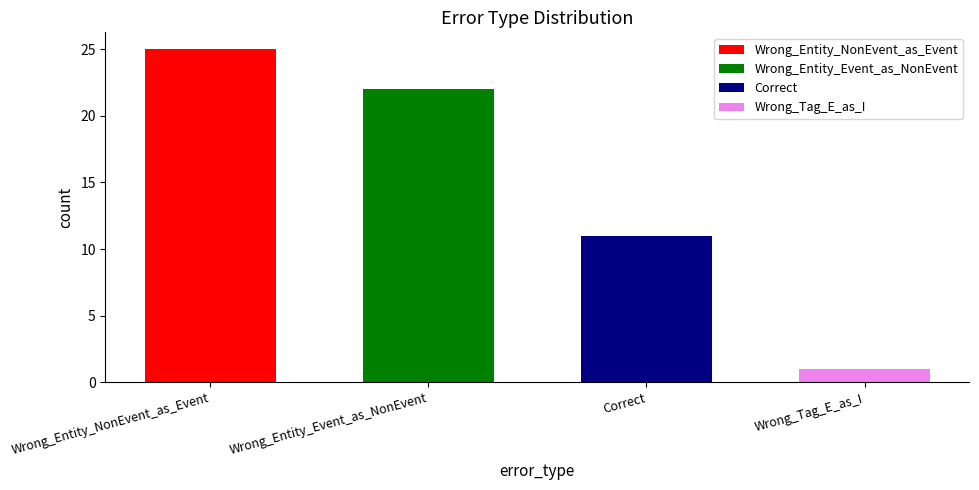

List the labels in order of value, largest first.

Wrong_Entity_NonEvent_as_Event, Wrong_Entity_Event_as_NonEvent, Correct, Wrong_Tag_E_as_I